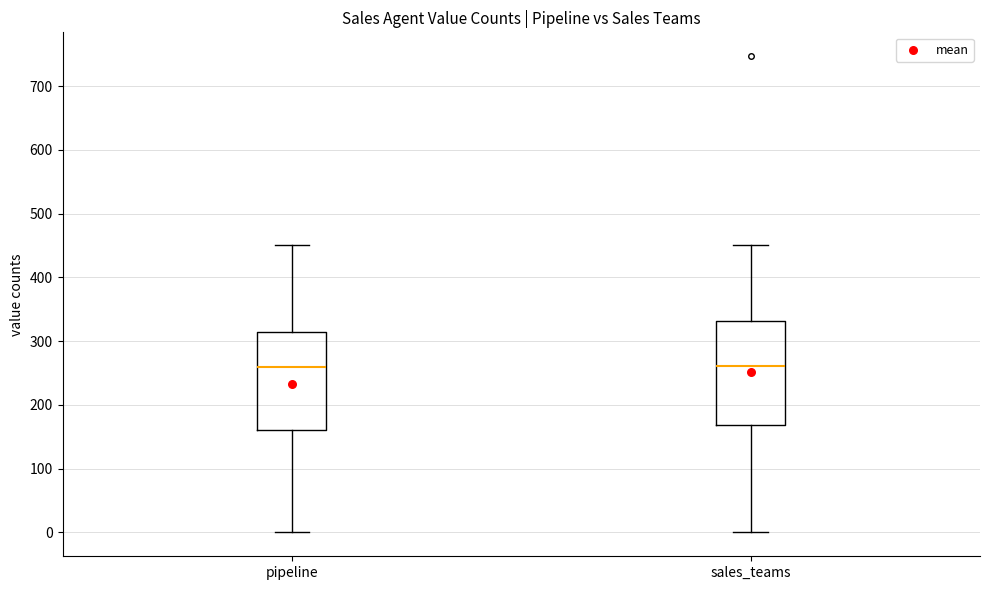

Where does the median line of the box for pipeline sit on the y-axis? The values are not printed on the chart, so give them approximately, as read against the axis.

260